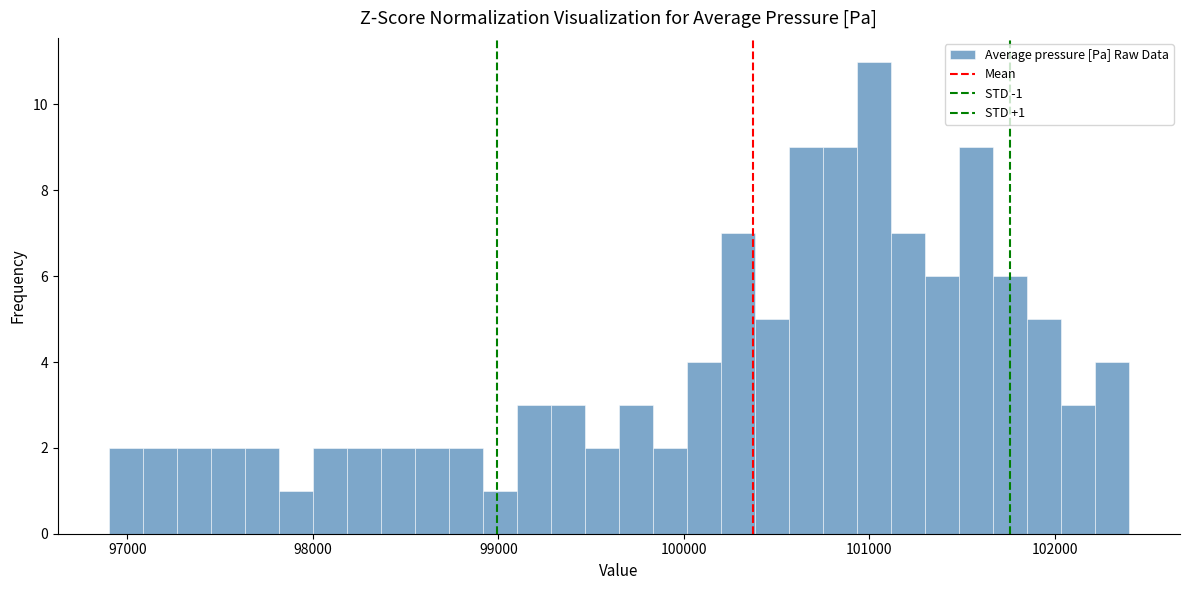

Read against the x-axis, roughly where is the centre of the tallest bar?

101000